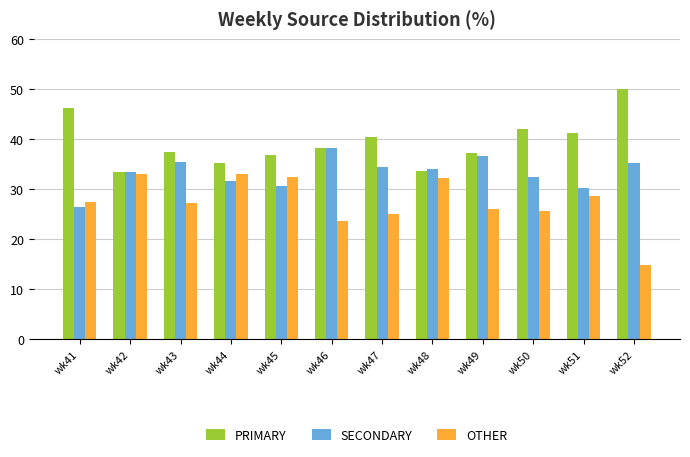

Is it true that PRIMARY equals 9.6 at wk44?

False